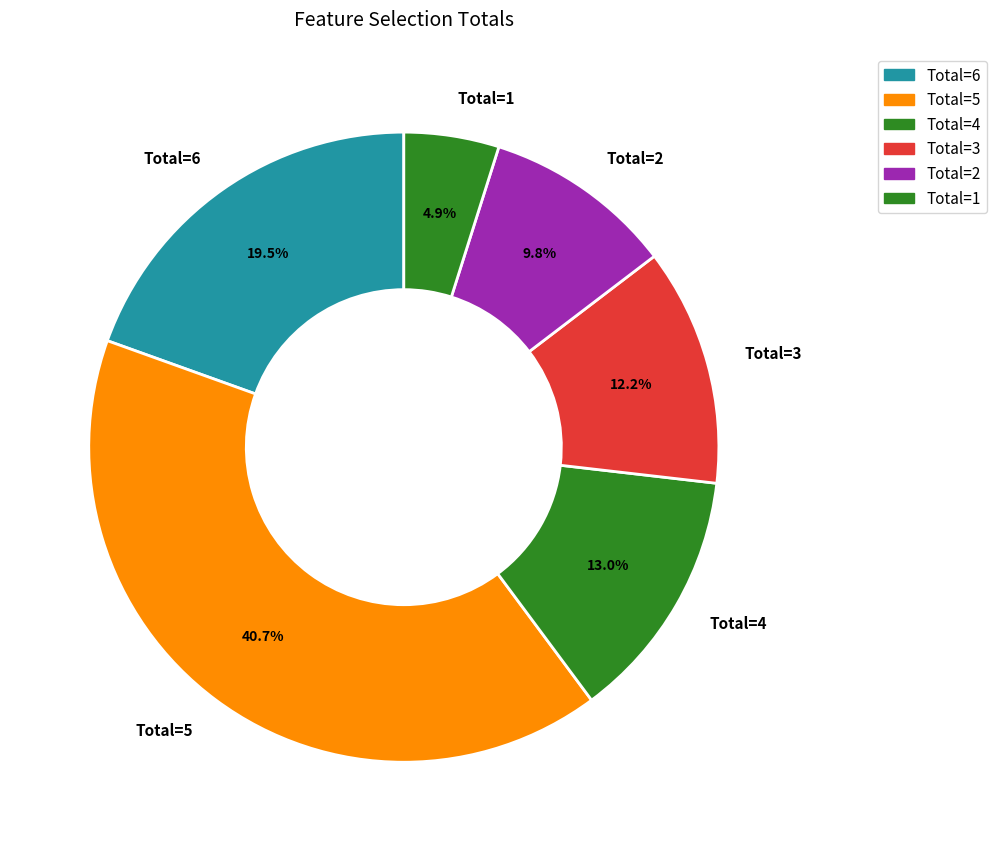

Which category has the smallest portion of the pie?

Total=1